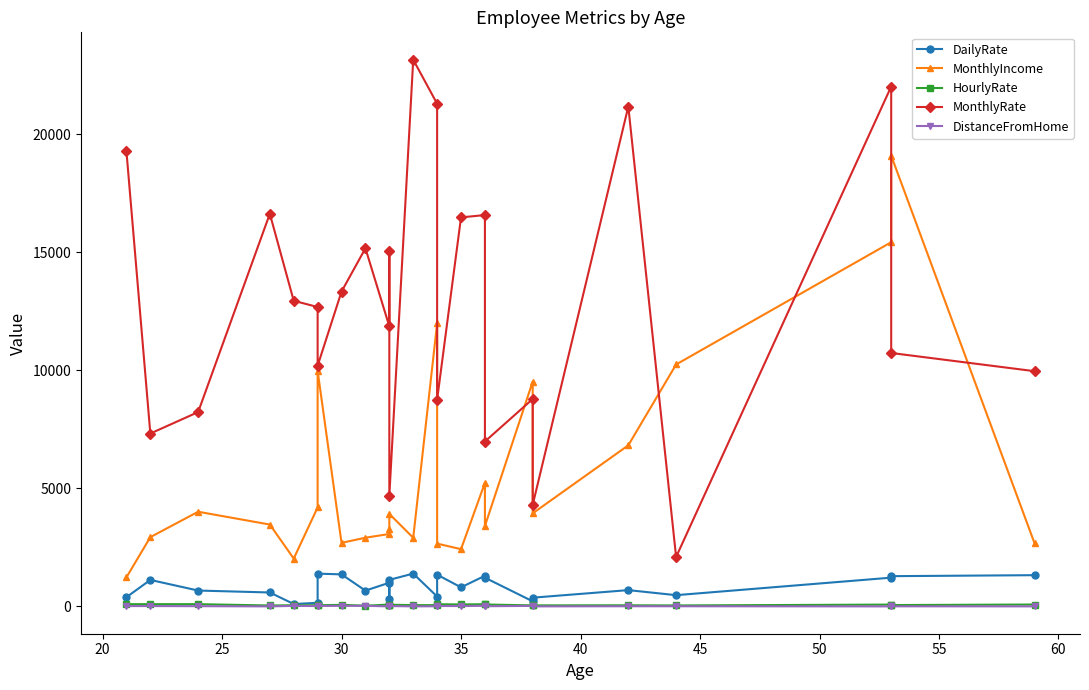

What are all the series names shown in the legend?

DailyRate, MonthlyIncome, HourlyRate, MonthlyRate, DistanceFromHome